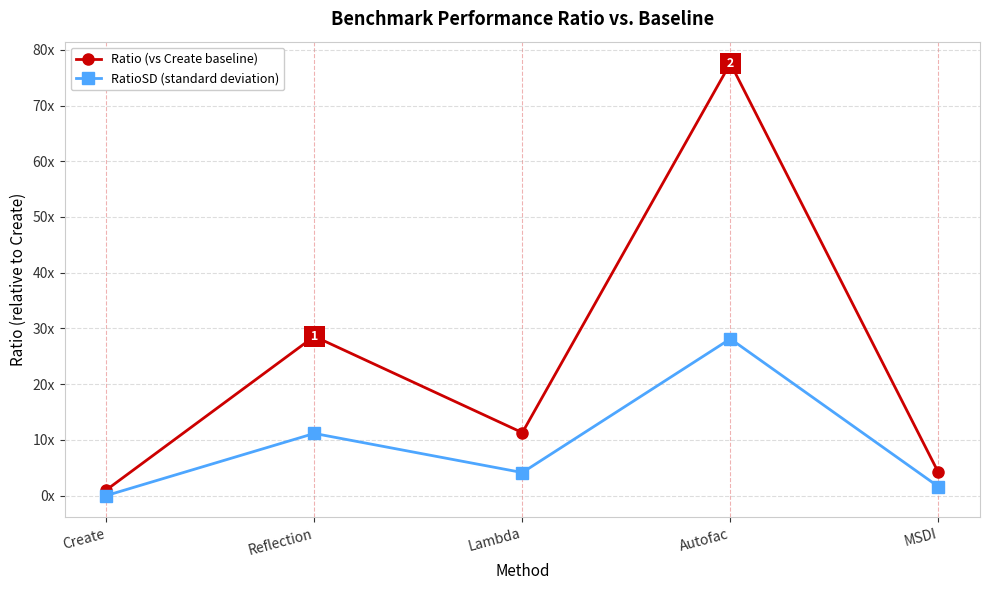

What is the approximate value of RatioSD (standard deviation) at Lambda?

4.1